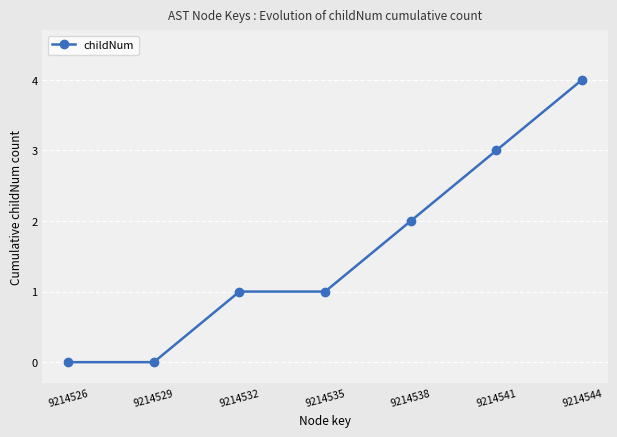

Where is the data nearest to the value 2?

9214538